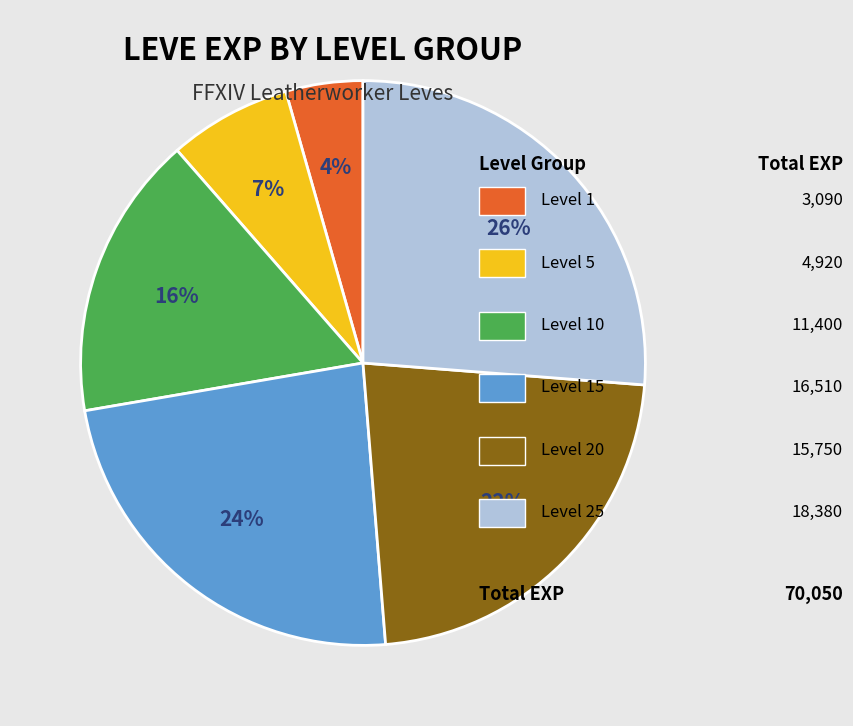

Is there a majority slice in this chart?

No